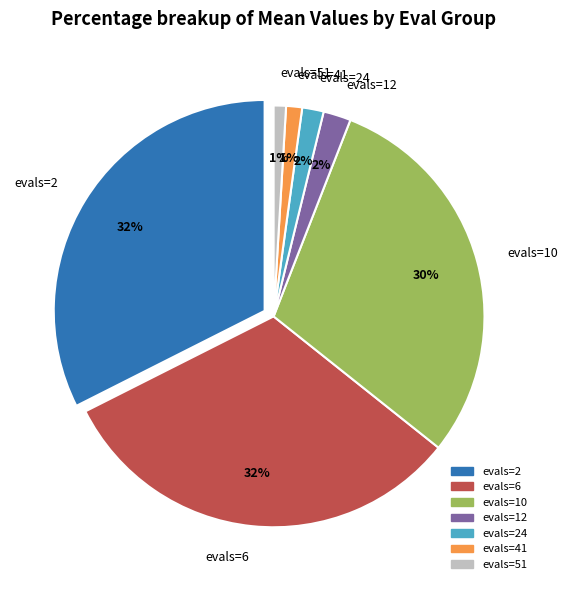

True or false: evals=41 accounts for 14% of the total.

False